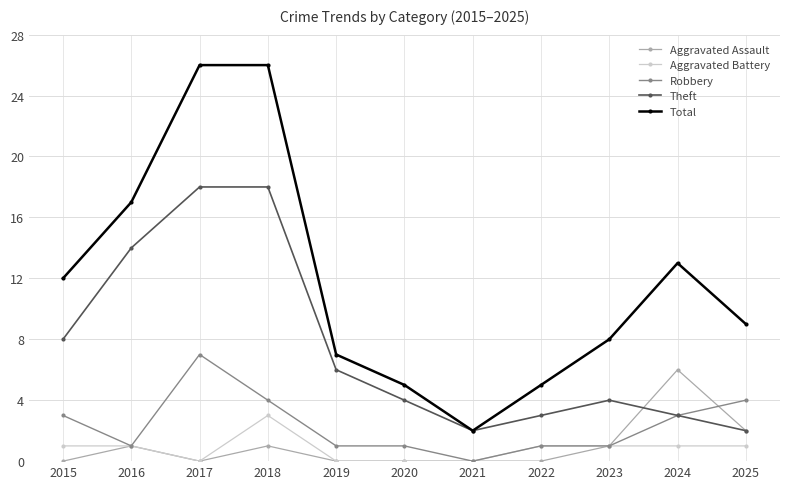

Between 2016 and 2022, which series saw the biggest shift?

Total